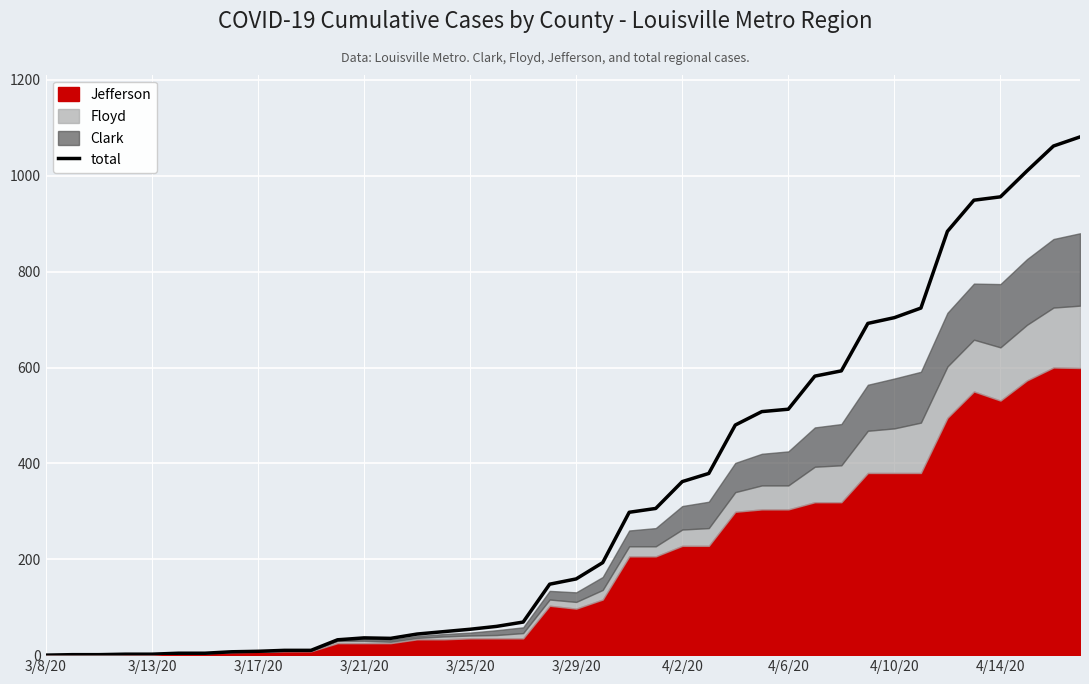

The value of total at 3/25/20 is 54. True or false?

True